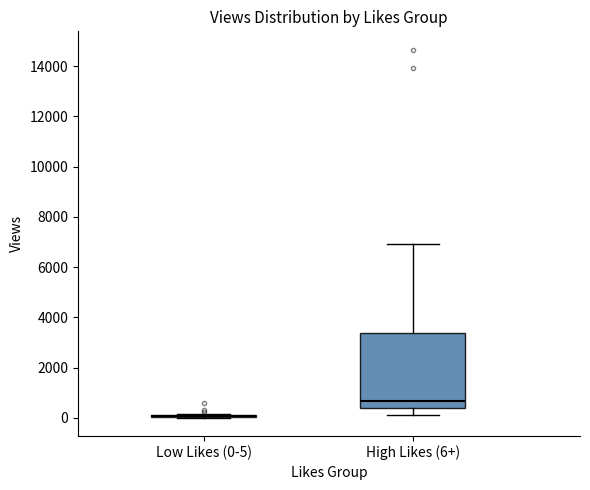

Reading left to right, transcribe this box plot: for each box, give where its median line is, the range the box spans, and where its two whiskers end, as read against the y-axis. The values are not printed on the chart, so give them approximately, as read against the axis.

Low Likes (0-5): box collapsed to a line at 0, whiskers 0 to 200
High Likes (6+): median 600, box 400 to 3400, whiskers 200 to 7000